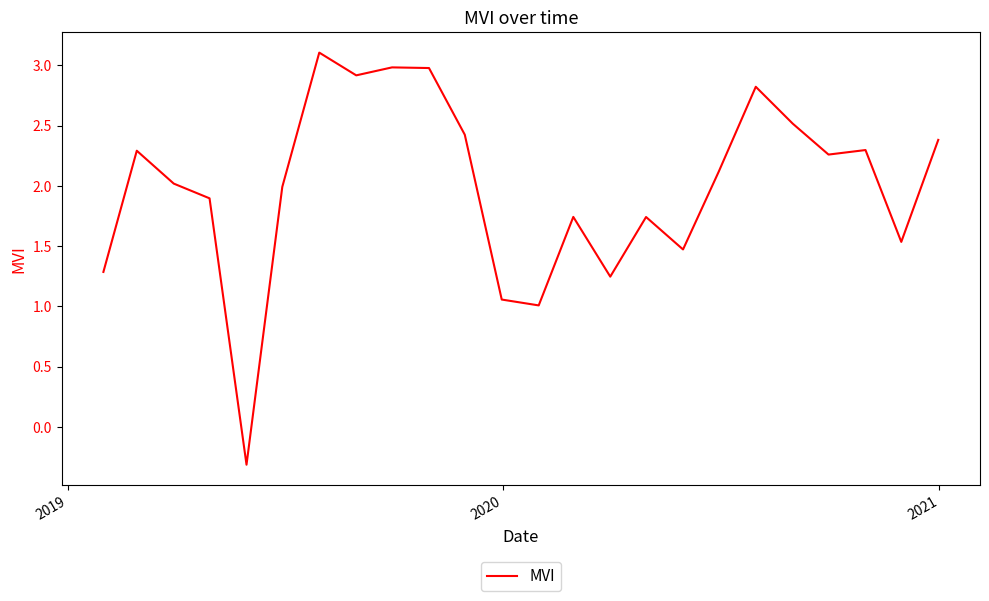

What is the smallest value displayed?

-0.3